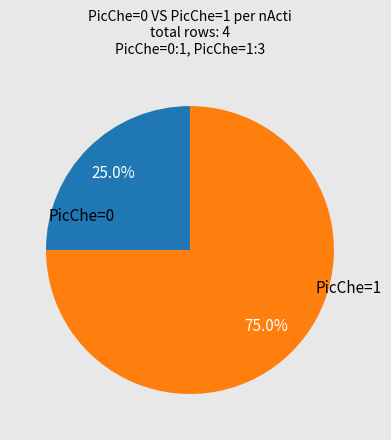

Is there a majority slice in this chart?

Yes